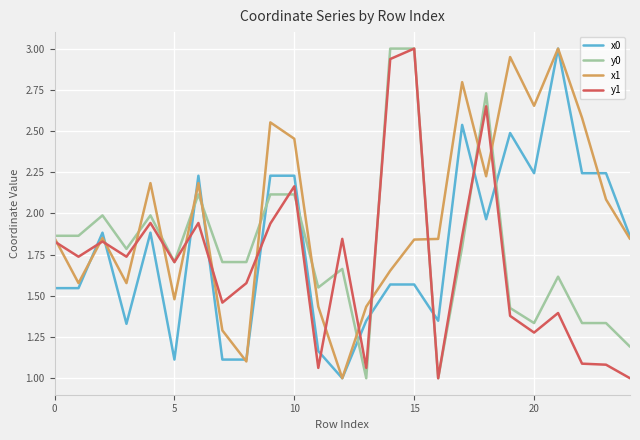

Does the chart display data point markers on the line(s)?

No